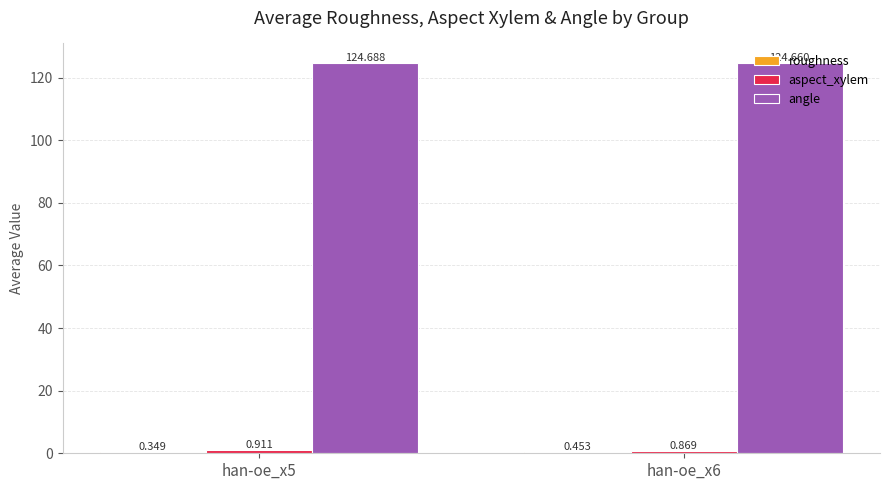

How many series are shown in this chart?

3